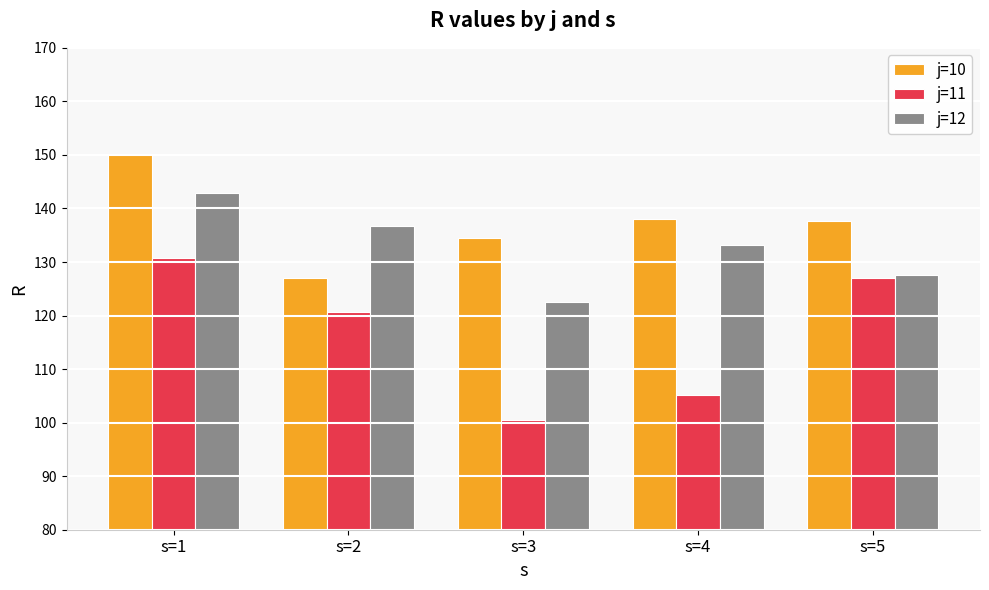

What are all the series names shown in the legend?

j=10, j=11, j=12